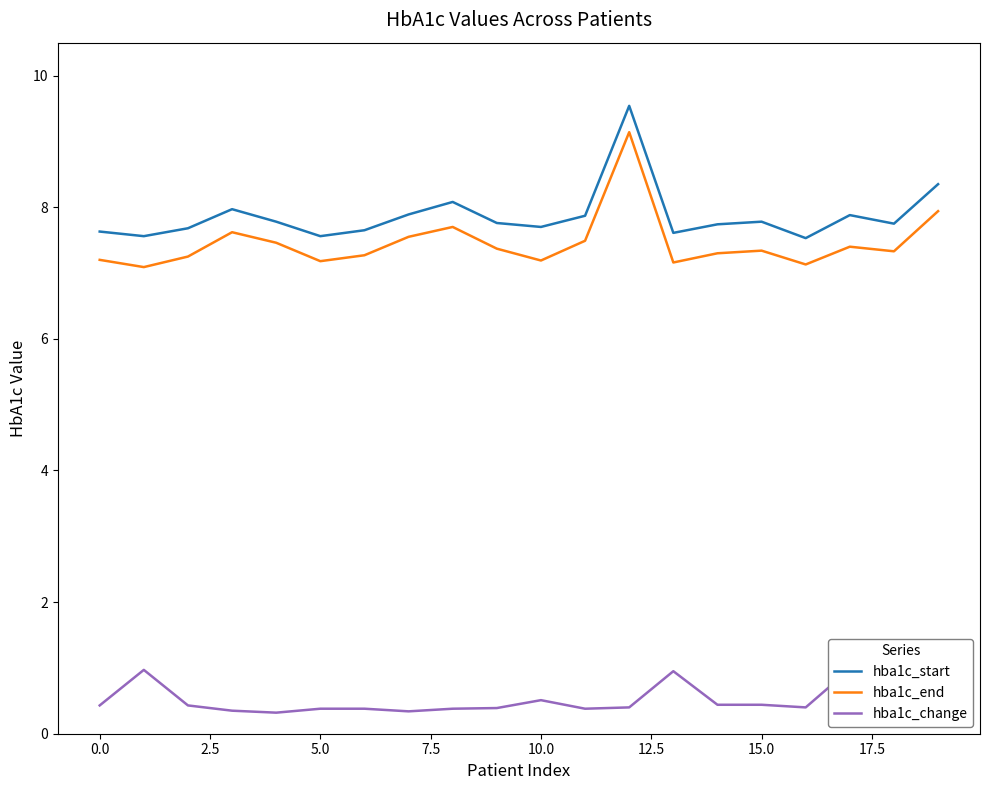

At how many categories does at least one series exceed 3?

20